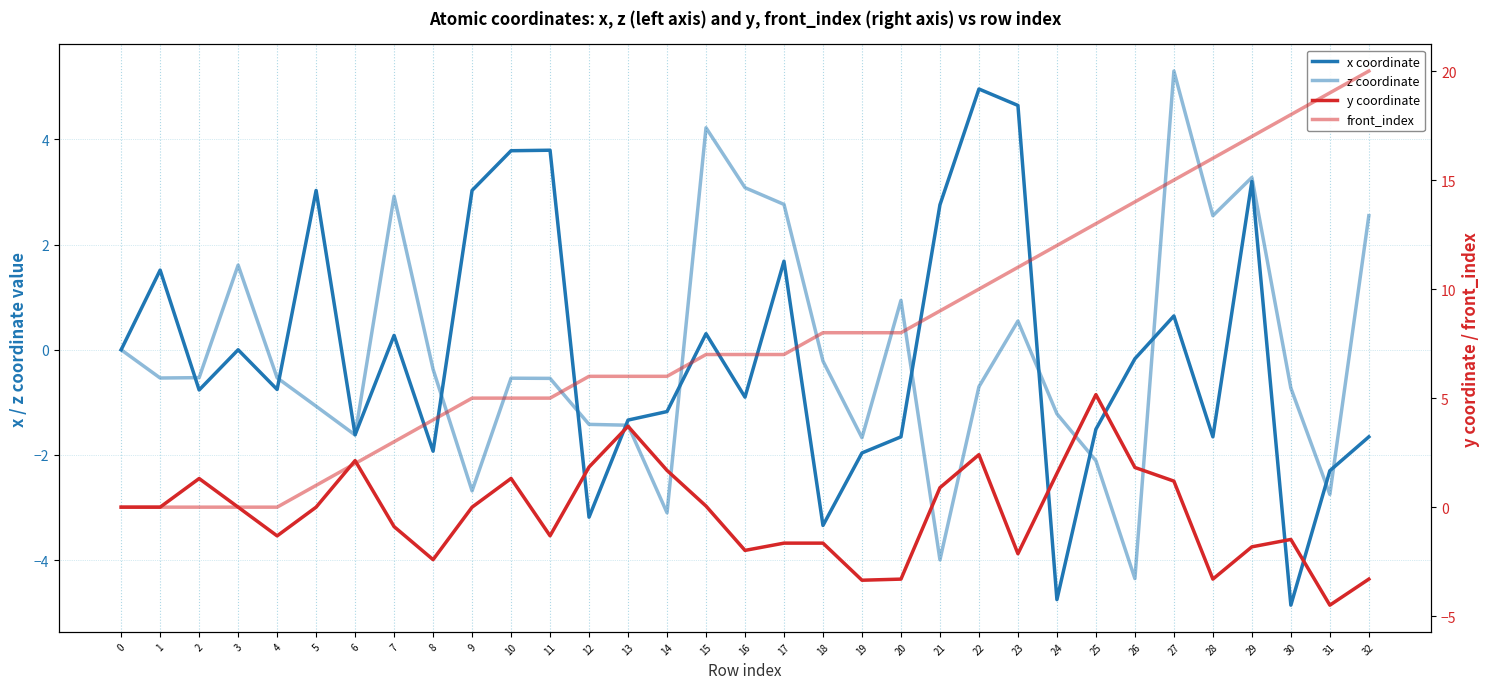

Does the chart have visible grid lines?

Yes